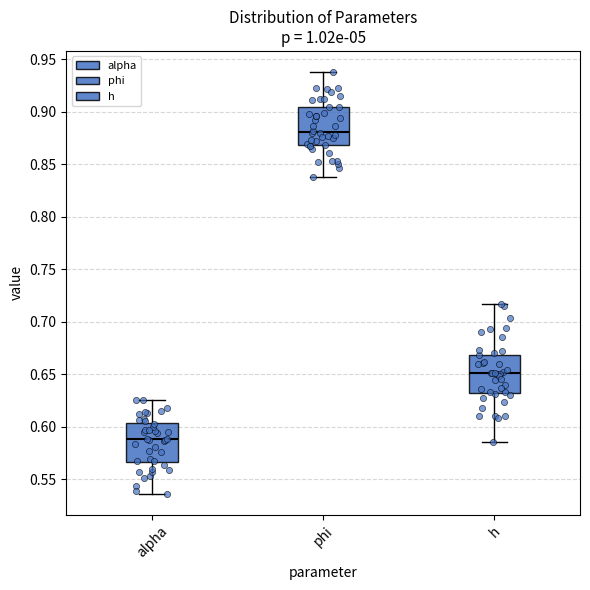

Reading left to right, transcribe this box plot: for each box, give where its median line is, the range the box spans, and where its two whiskers end, as read against the y-axis. The values are not printed on the chart, so give them approximately, as read against the axis.

alpha: median 0.590, box 0.565 to 0.605, whiskers 0.535 to 0.625
phi: median 0.880, box 0.870 to 0.905, whiskers 0.835 to 0.940
h: median 0.650, box 0.630 to 0.670, whiskers 0.585 to 0.715